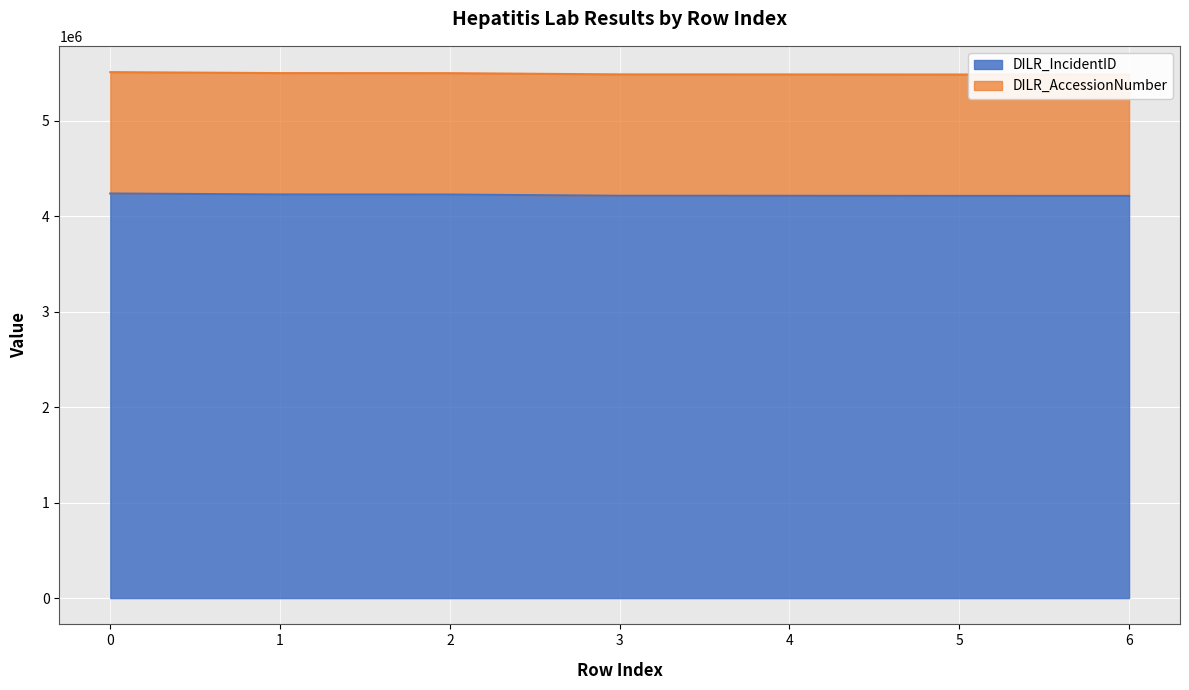

What value does the data have at 3, to the nearest 50?

4216000